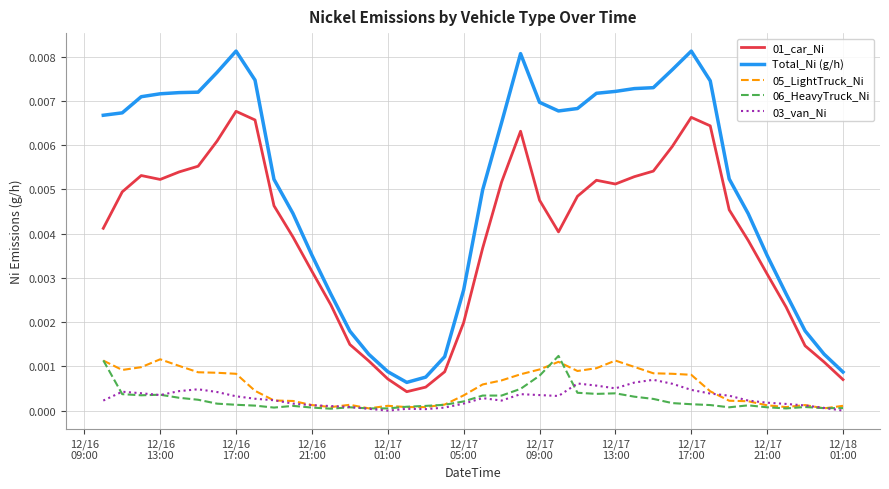

Which series has the largest range (max minus min)?

Total_Ni (g/h)